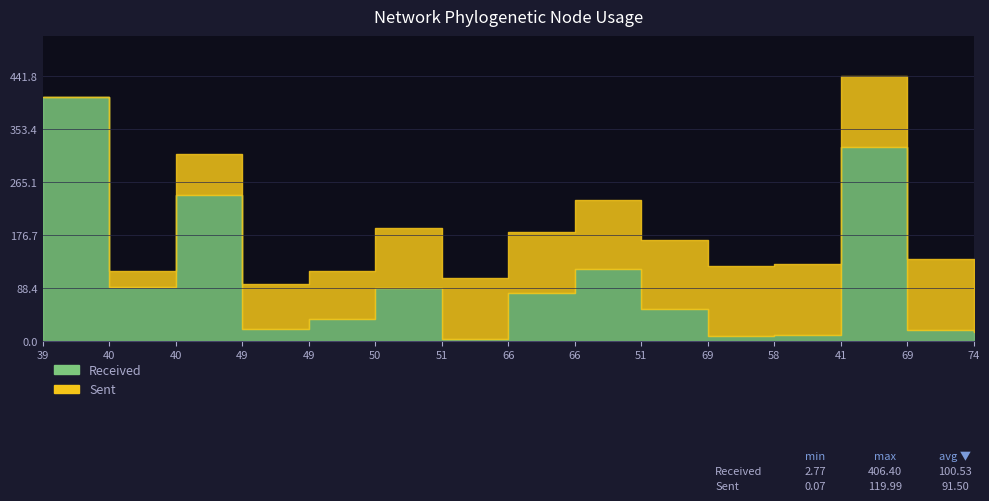

Approximately how many times larger is the value at 49 compared to 66?

0.2